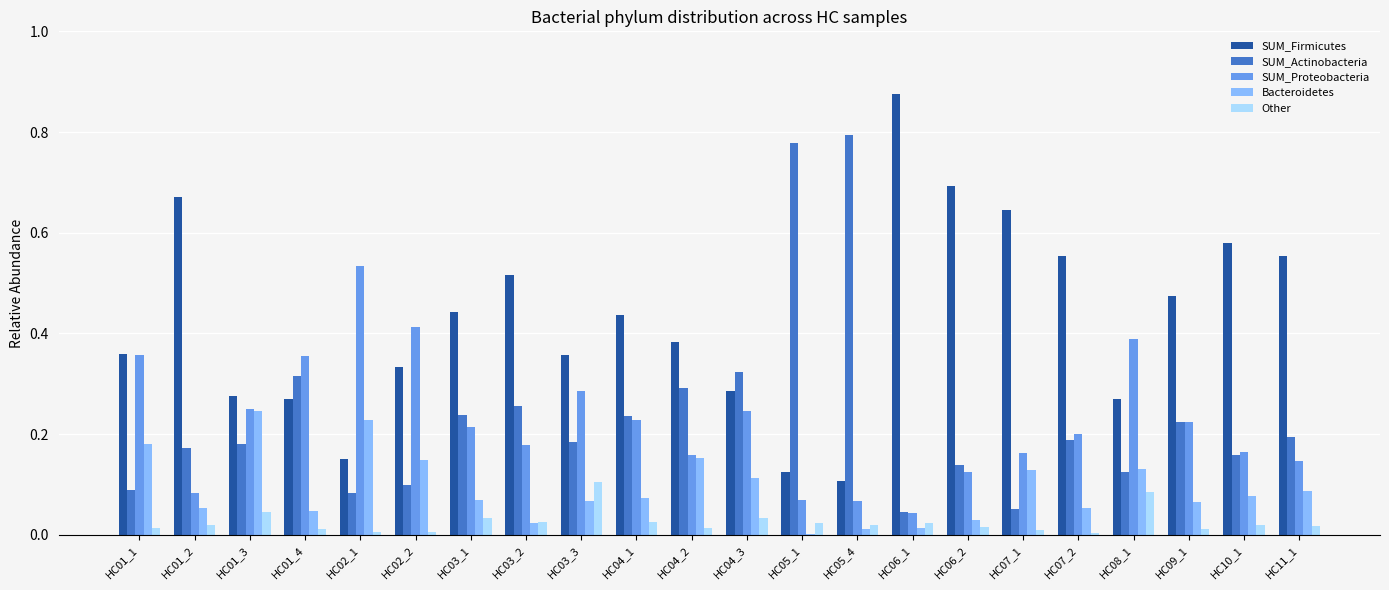

How many groups of bars are there?

22